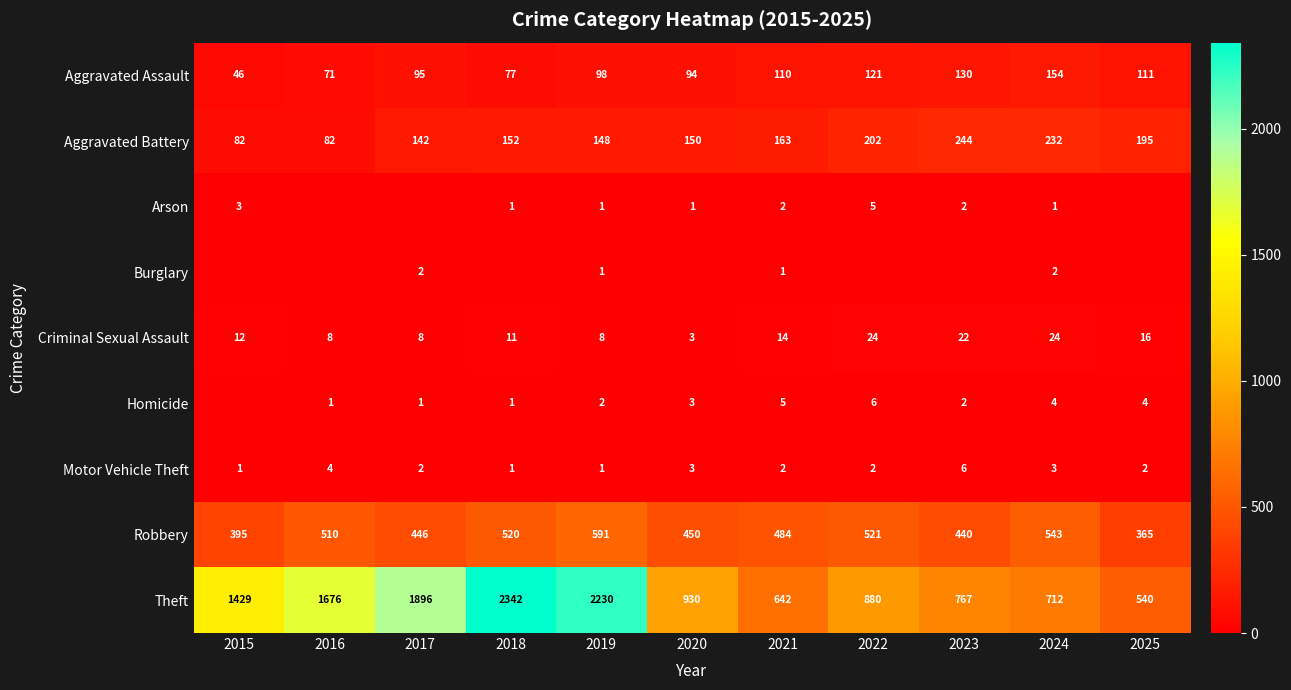

What is the difference between the highest and lowest values at 2020?

930